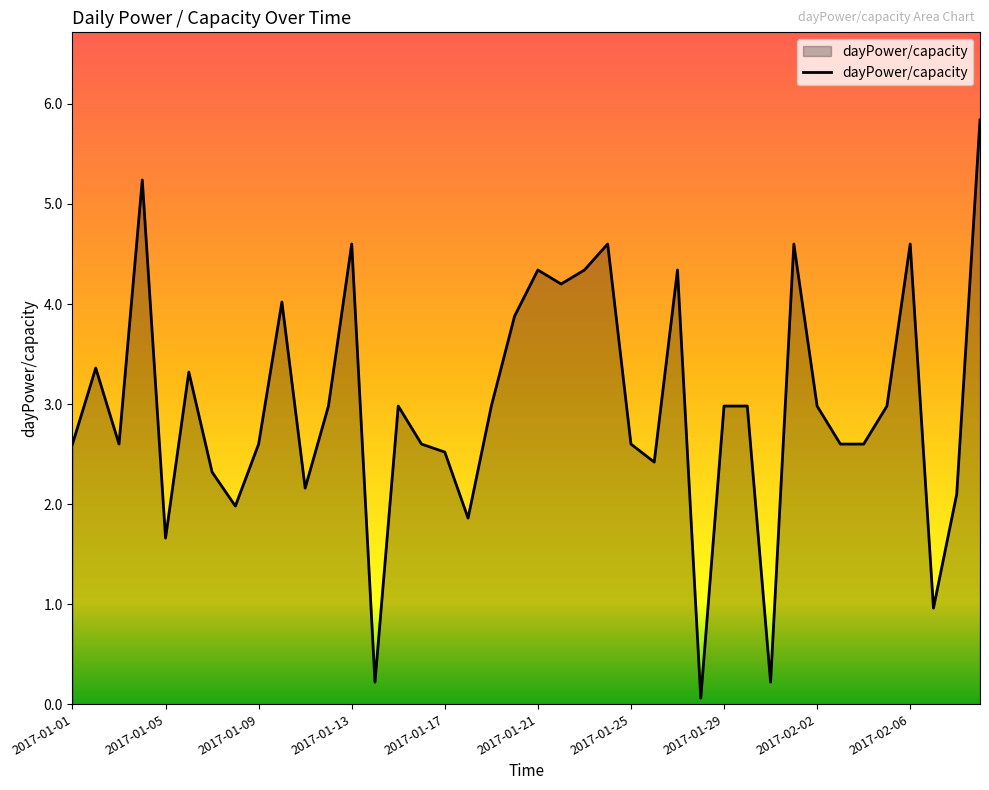

What is the greatest value displayed?

5.8